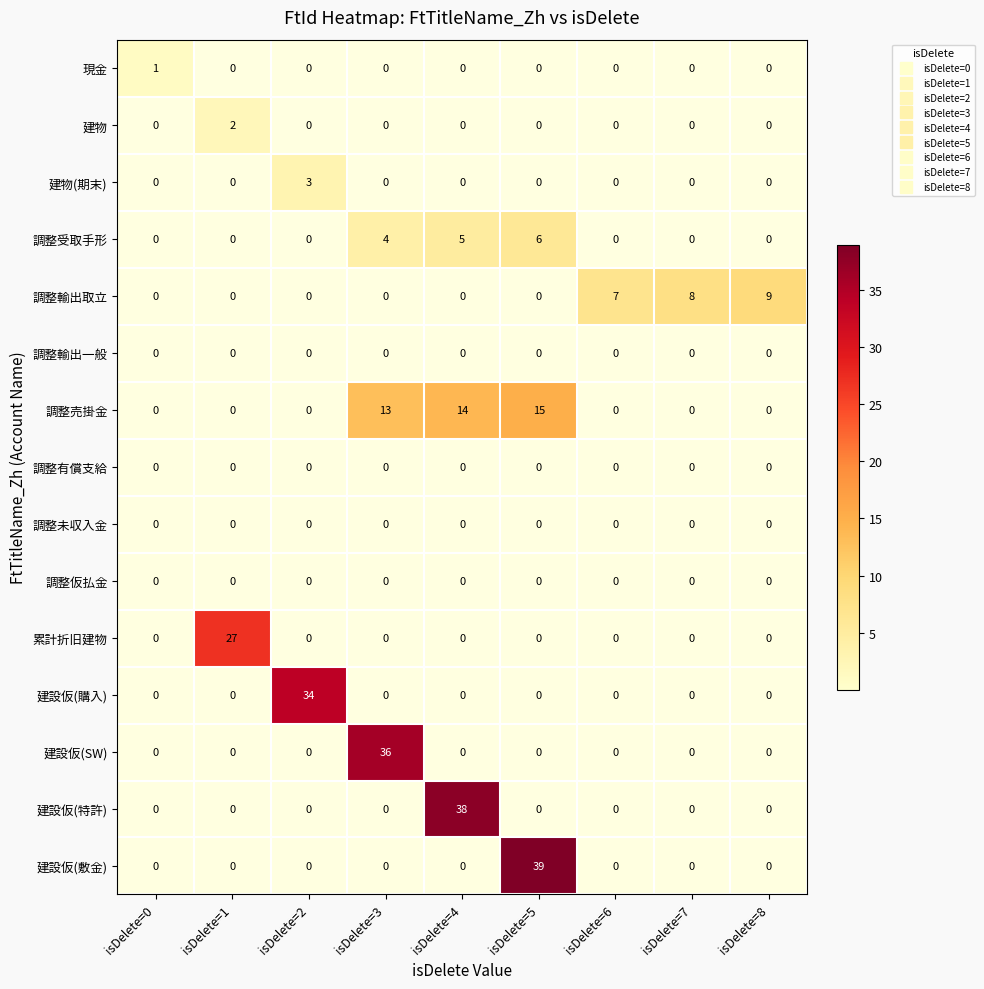

Which series has the largest total across all categories?

調整売掛金